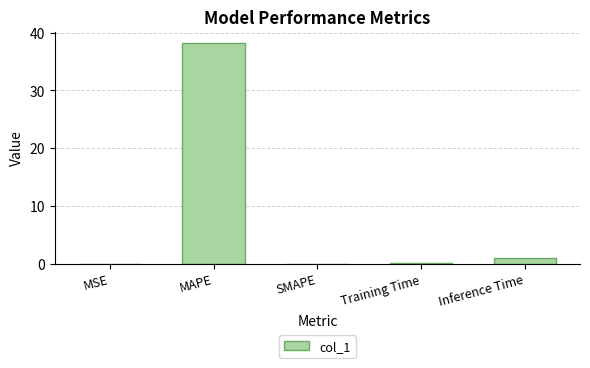

The chart shows a value of 56.8 at MAPE. True or false?

False